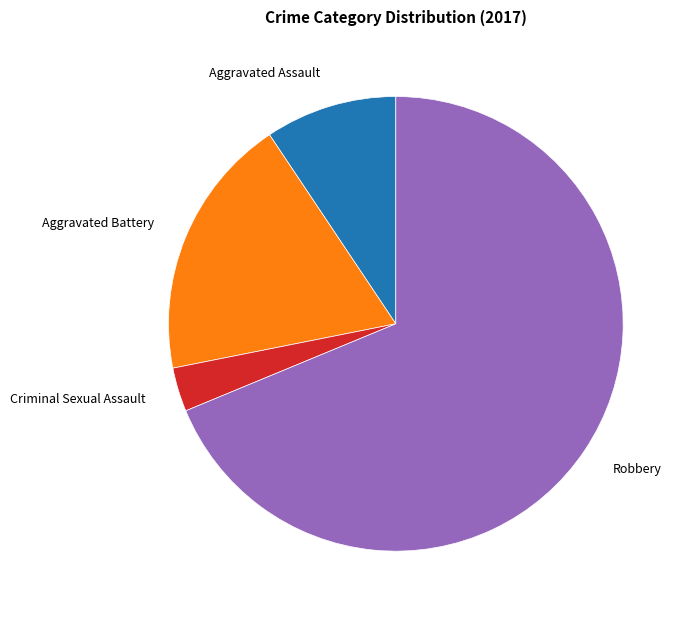

Is the sum of Aggravated Battery and Criminal Sexual Assault greater than half?

No